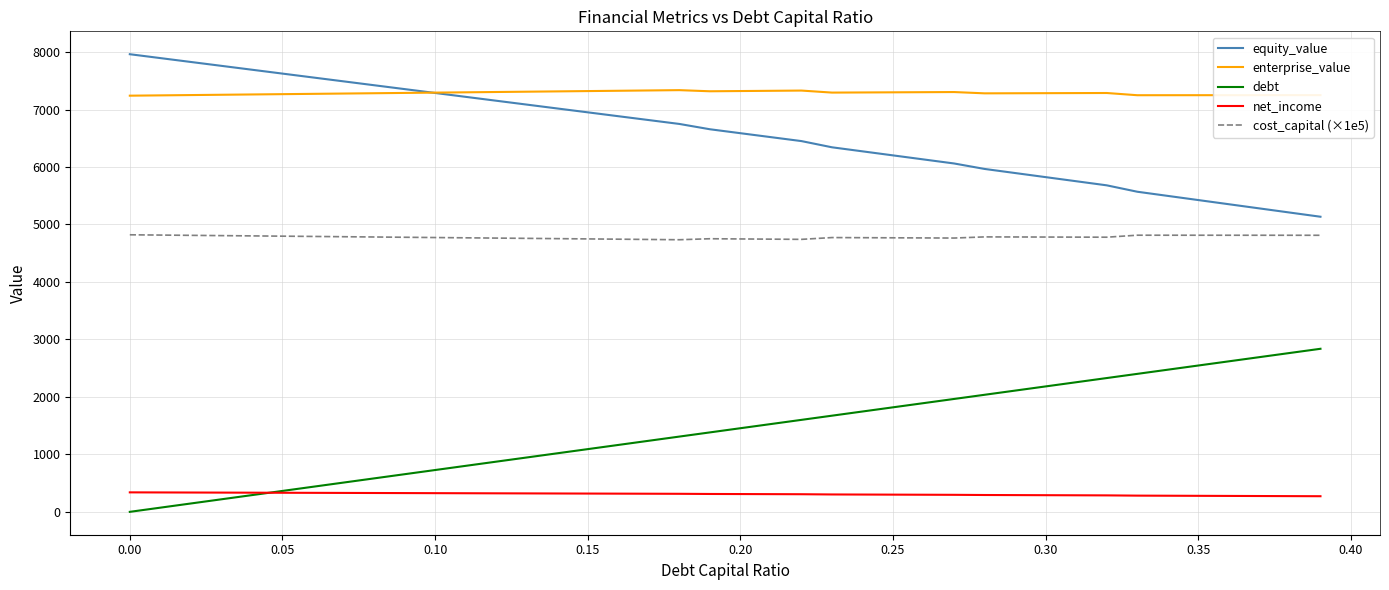

How many lines are shown in the chart?

5